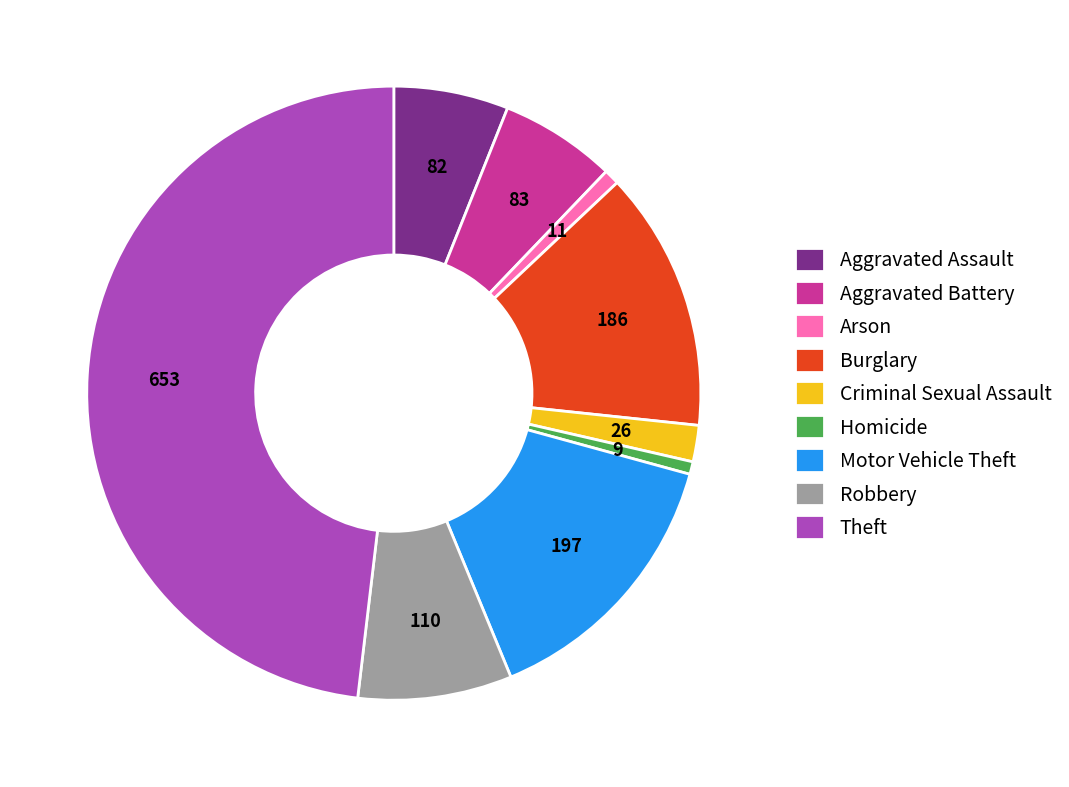

What is the largest slice in the pie chart?

Theft